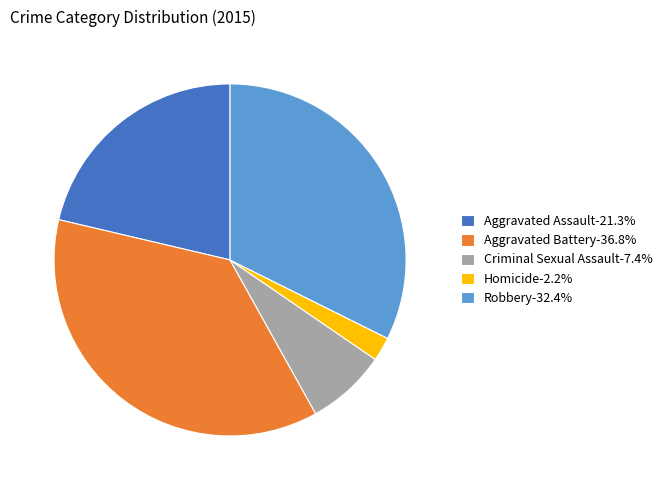

Rank the categories by value from highest to lowest.

Aggravated Battery, Robbery, Aggravated Assault, Criminal Sexual Assault, Homicide